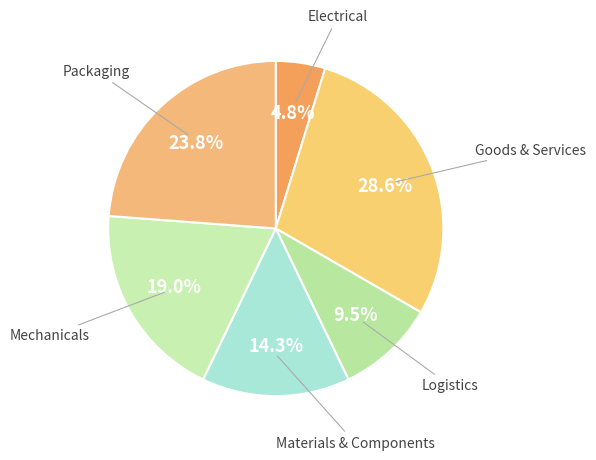

Is it true that Materials & Components is 19% of the pie?

False